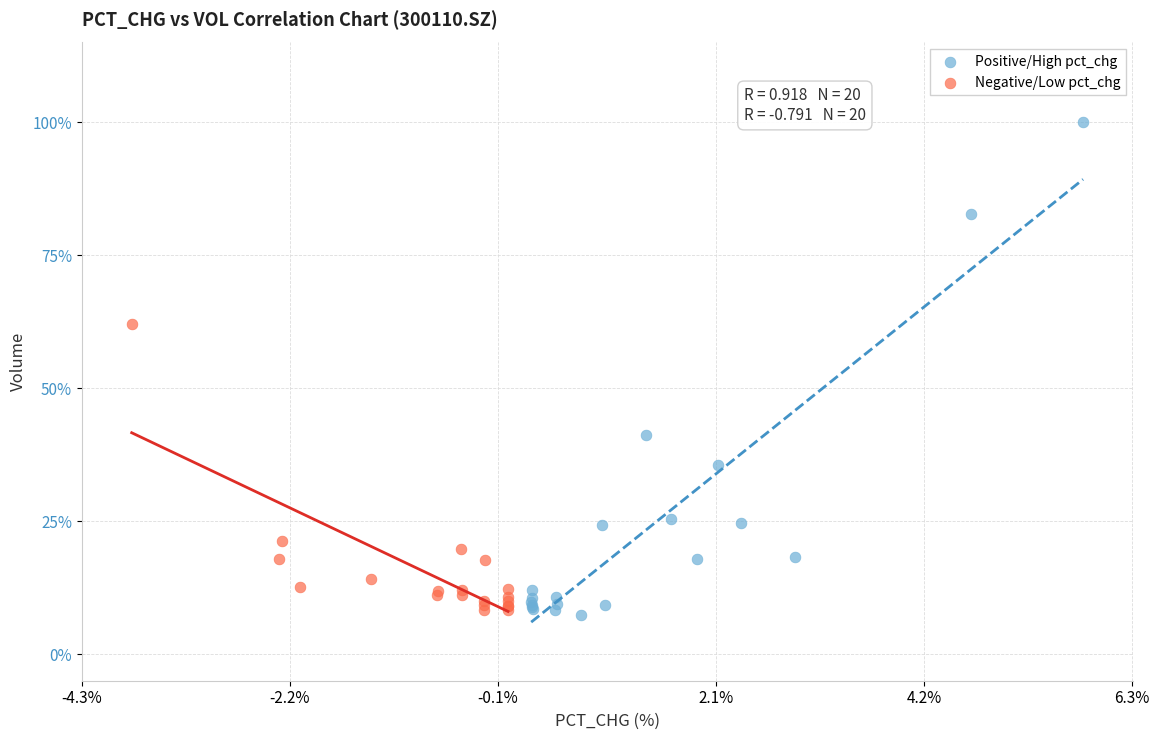

What are all the series names shown in the legend?

Positive/High pct_chg, Negative/Low pct_chg